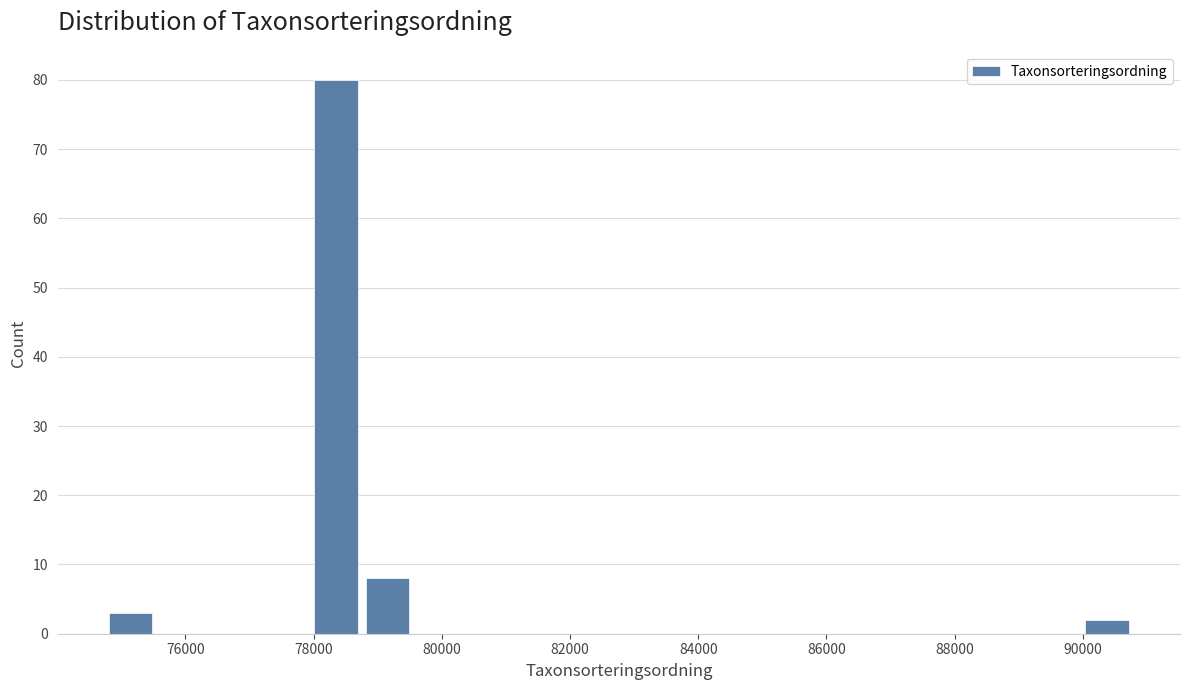

How tall is the bar that spans 78000 to 78800 on the x-axis? Neither the bar edges nor the heights are printed on the chart, so give them approximately, as read against the axes.

80